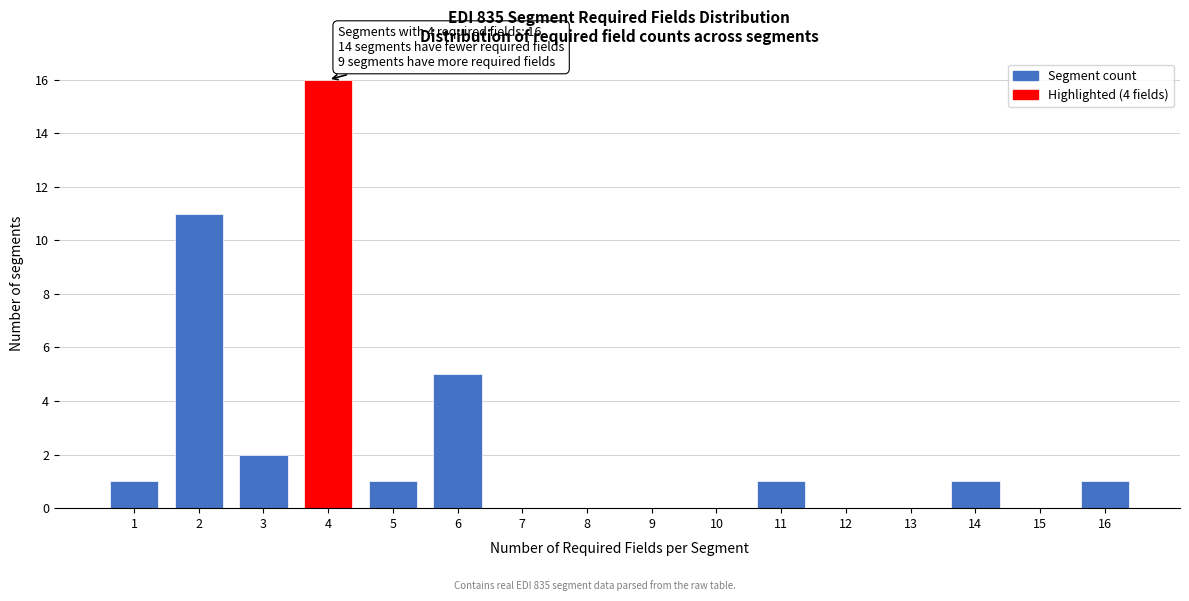

Reading right to left, extract all data points from this chart.

16=1	15=0	14=1	13=0	12=0	11=1	10=0	9=0	8=0	7=0	6=5	5=1	4=16	3=2	2=11	1=1